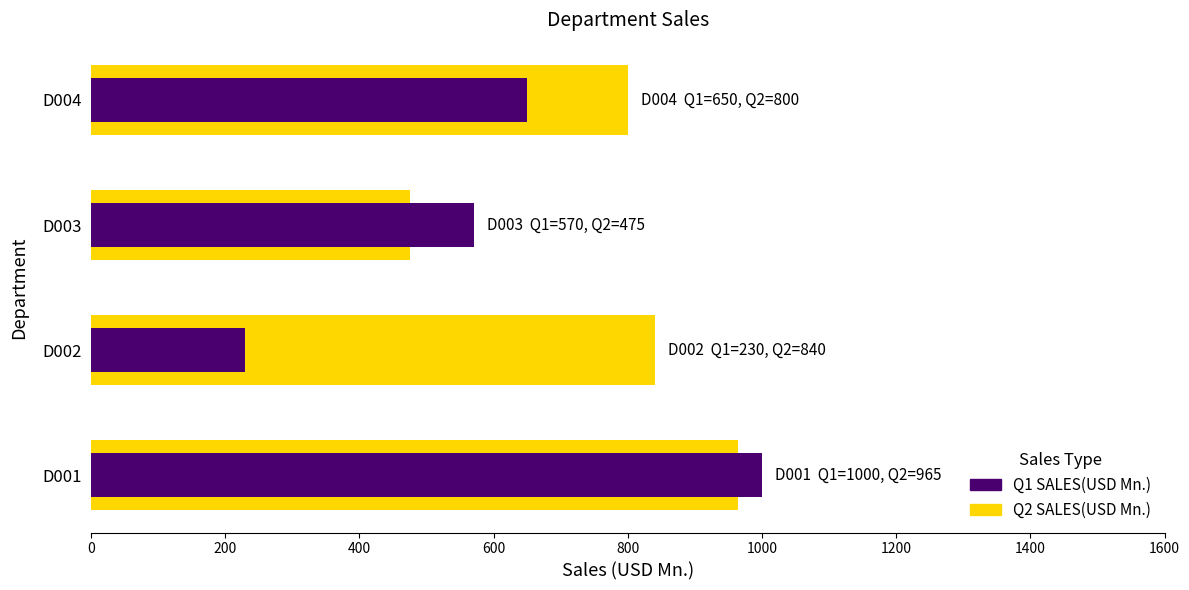

At how many categories does at least one series exceed 973?

1